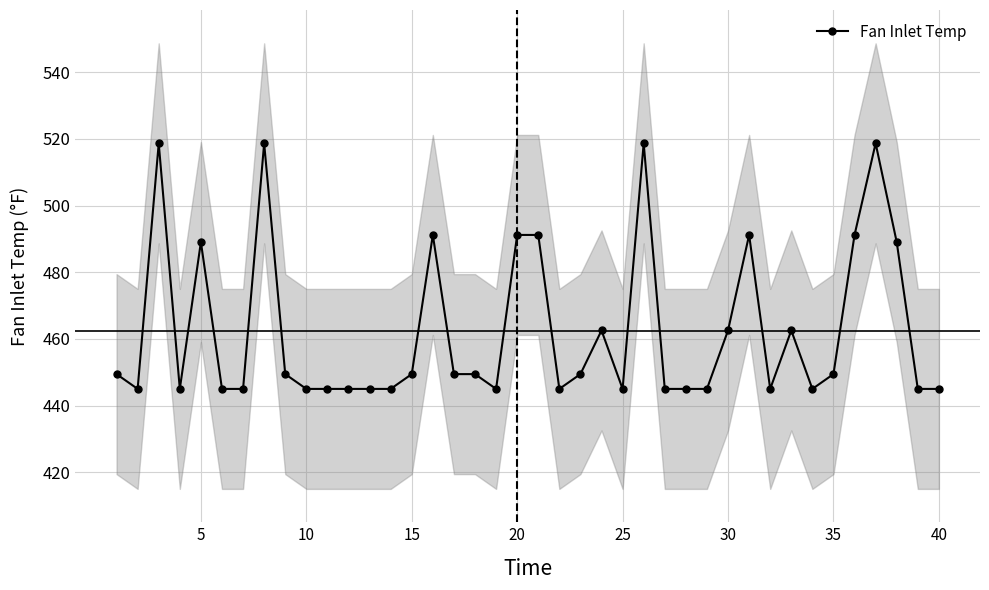

Does the chart have visible grid lines?

Yes